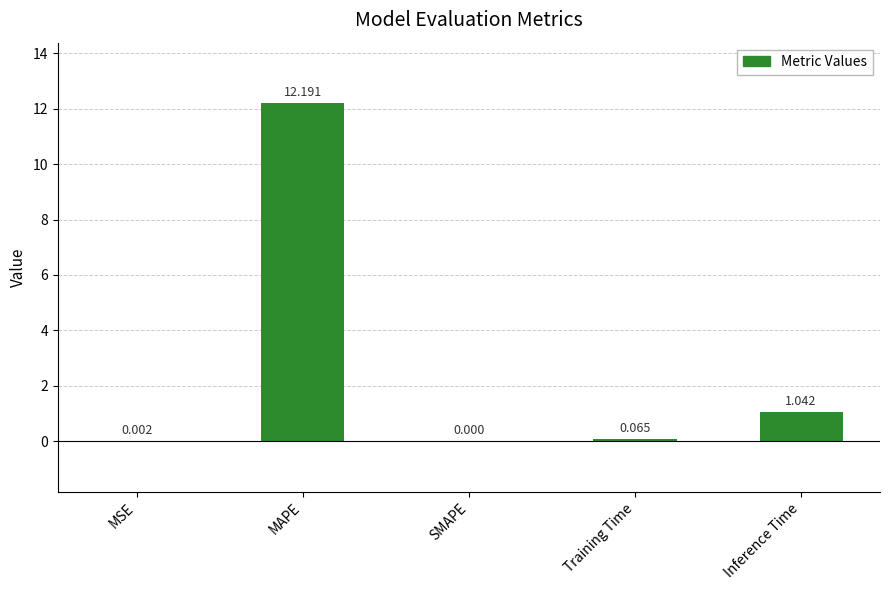

The value at MAPE is 12.2. True or false?

True